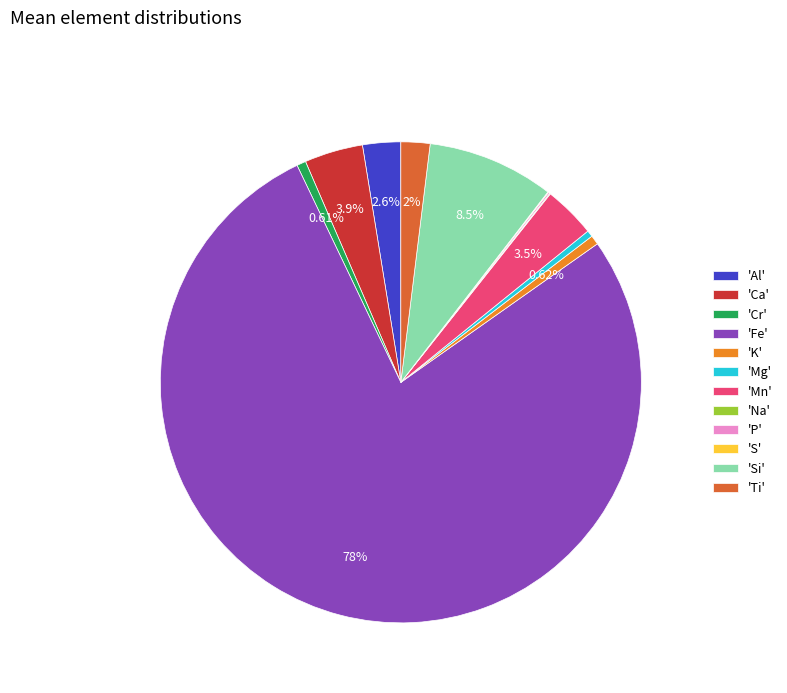

Which category has the biggest portion of the pie?

'Fe'